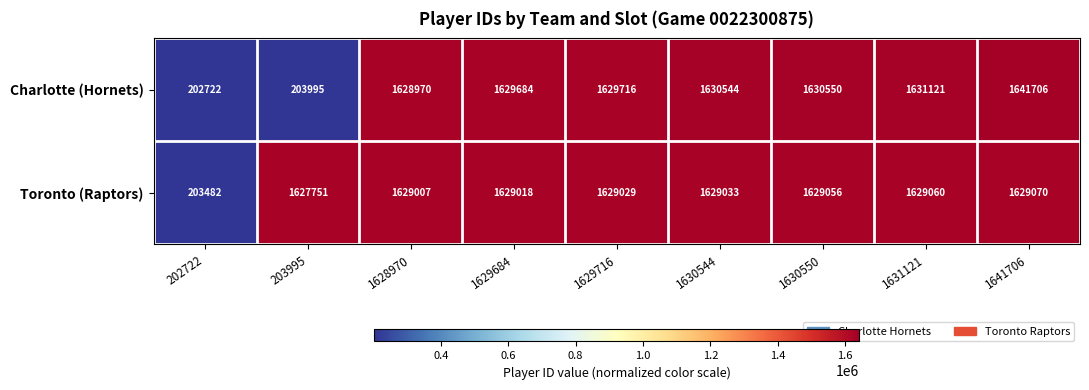

What is the difference between the maximum and second lowest values in the Toronto (Raptors) series?

1319